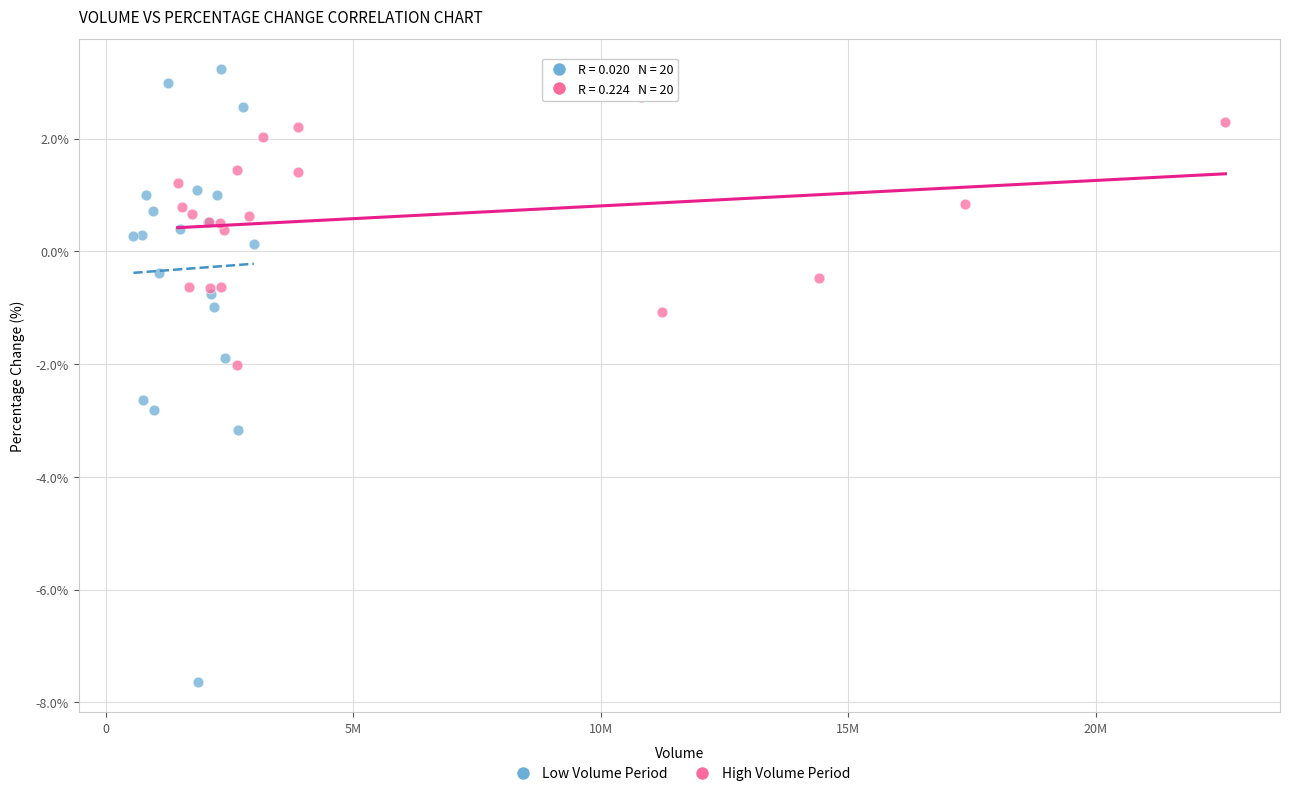

Which series has the largest Y range (max minus min)?

Low Volume Period